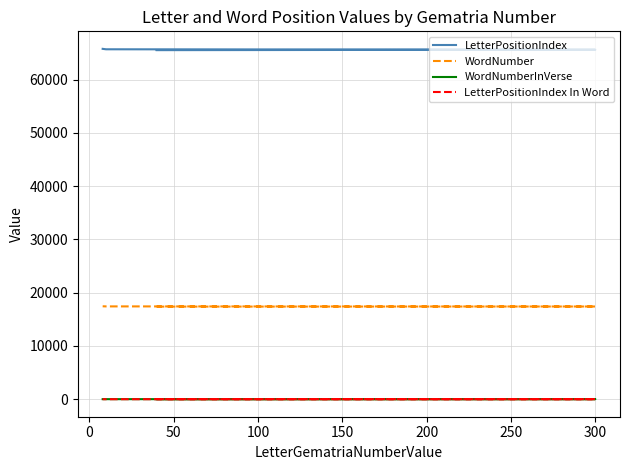

True or false: LetterPositionIndex and LetterPositionIndex In Word intersect in this chart.

False